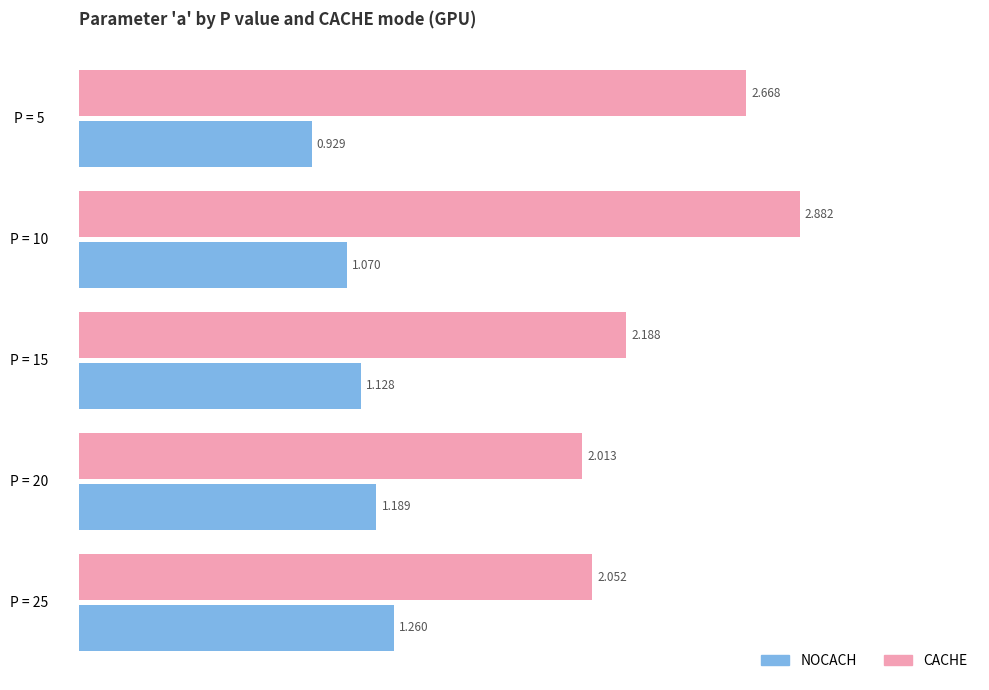

Between P = 5 and P = 20, which series saw the biggest shift?

CACHE